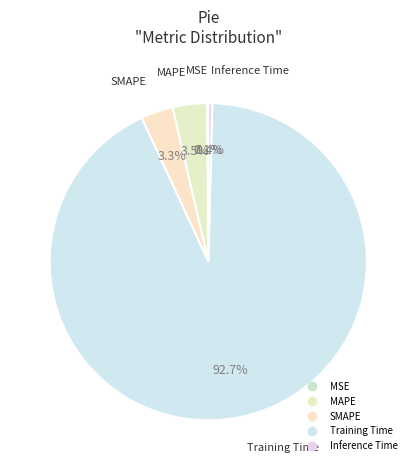

Is the sum of SMAPE and MAPE greater than half?

No